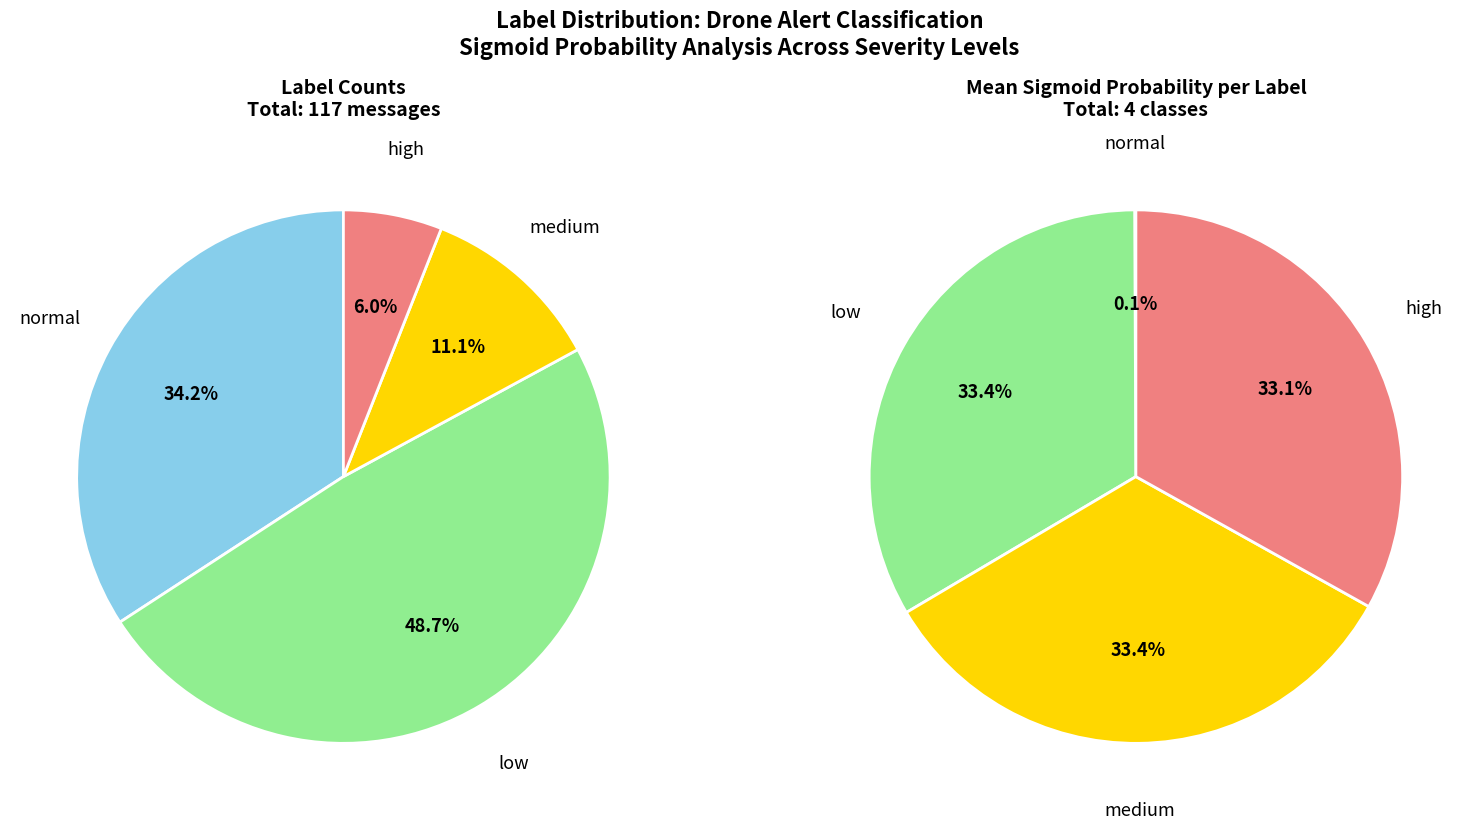

Which has a higher value, normal or high?

high